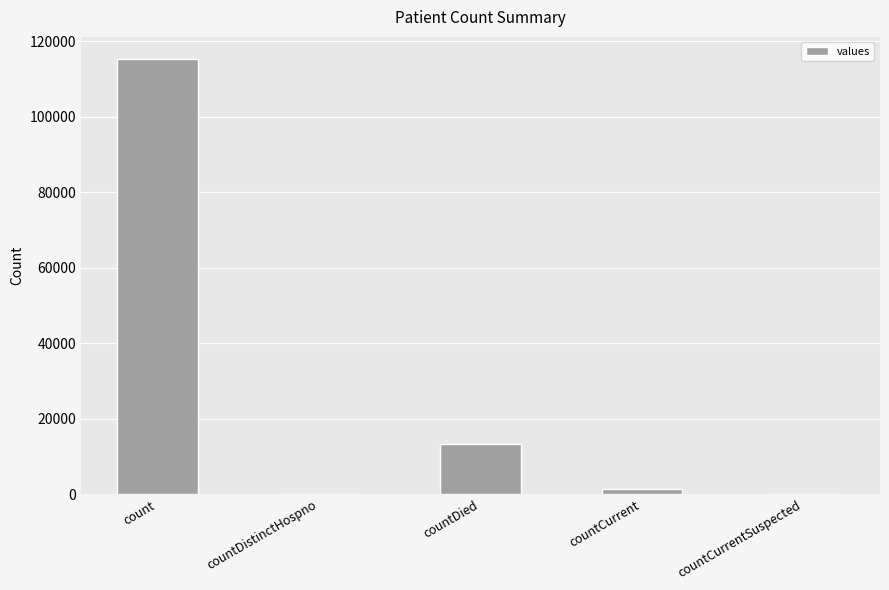

Count the number of data series in this chart.

1